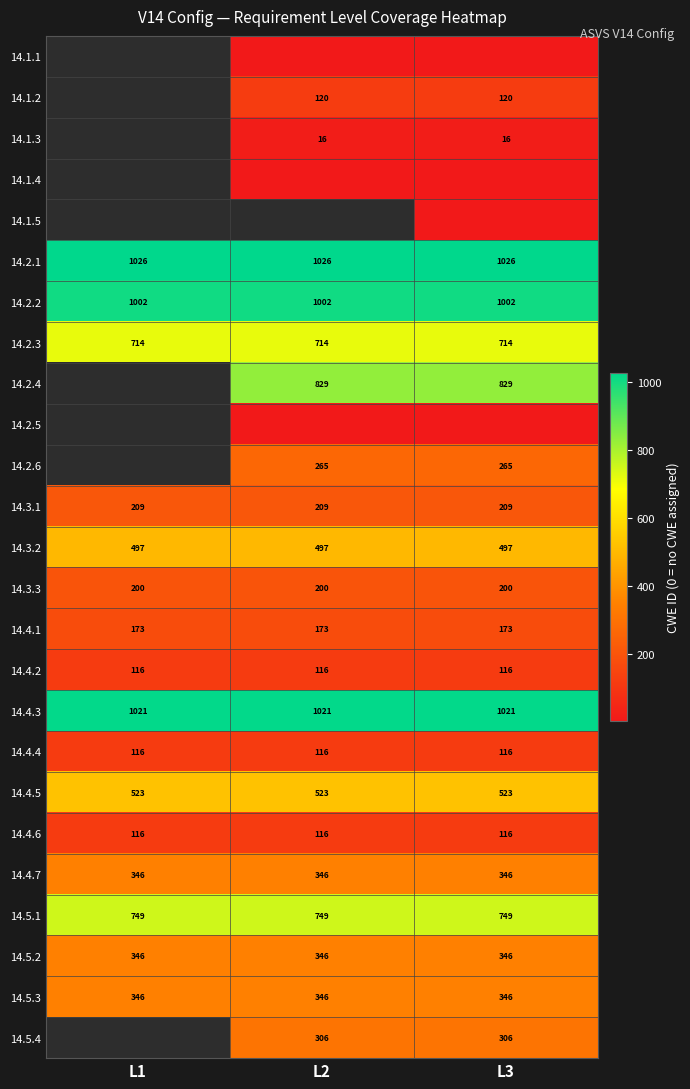

Count the number of data series in this chart.

25